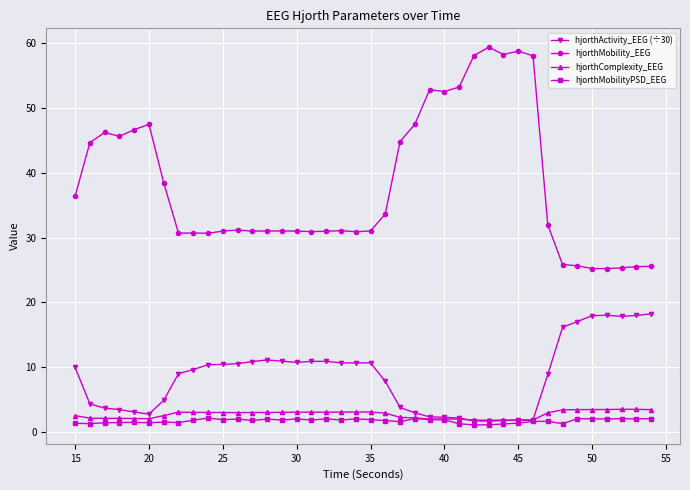

What is the value of the hjorthActivity_EEG (÷30) point at the 20th from the left?

10.7